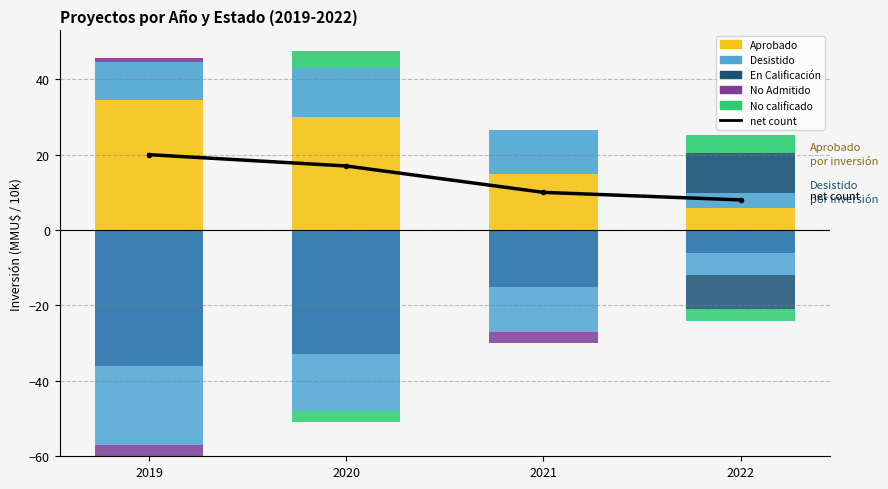

At which label does En Calificación reach its minimum?

2019